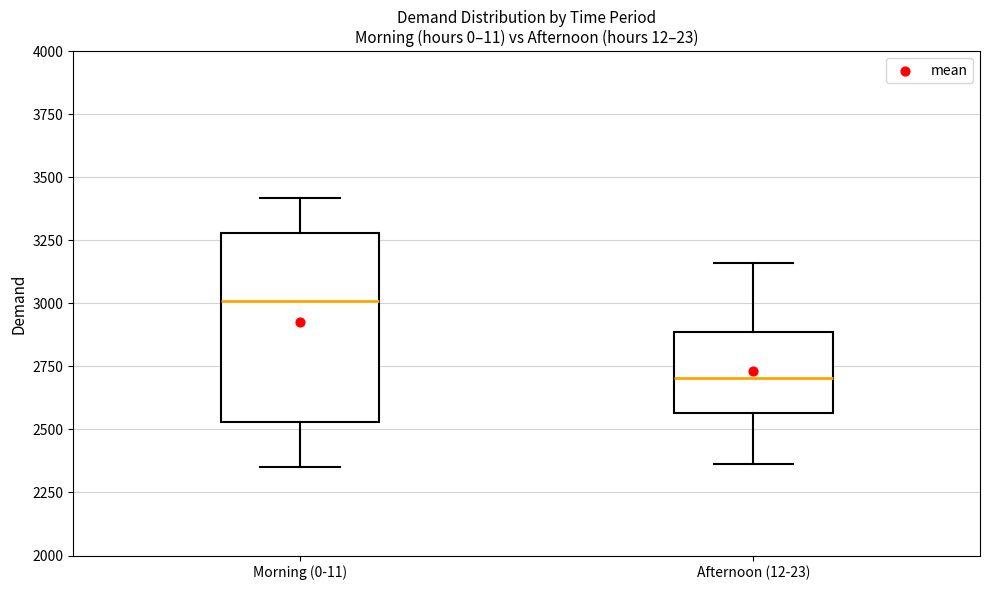

Reading left to right, read every box against the y-axis: the position of its median line, the range the box covers, and the ends of its whiskers. The values are not printed on the chart, so give them approximately, as read against the axis.

Morning (0-11): median 3000, box 2550 to 3300, whiskers 2350 to 3400
Afternoon (12-23): median 2700, box 2550 to 2900, whiskers 2350 to 3150